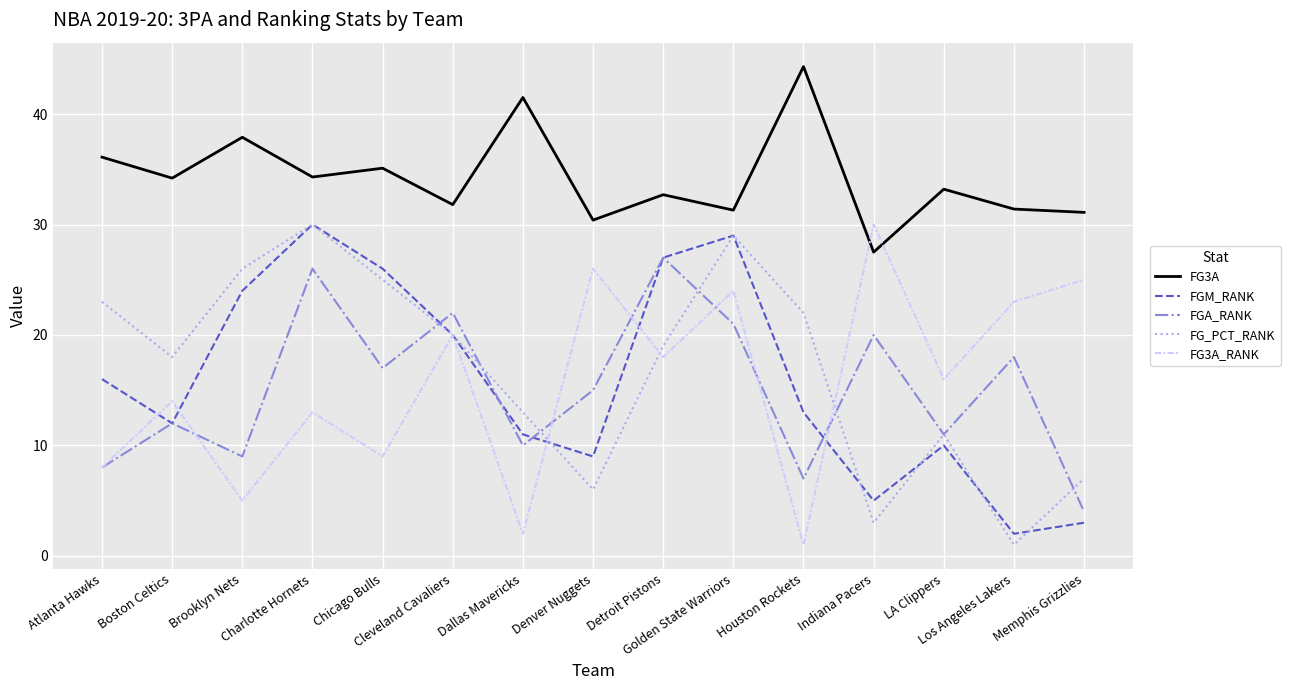

What is the highest value of the FG3A_RANK series?

30.0